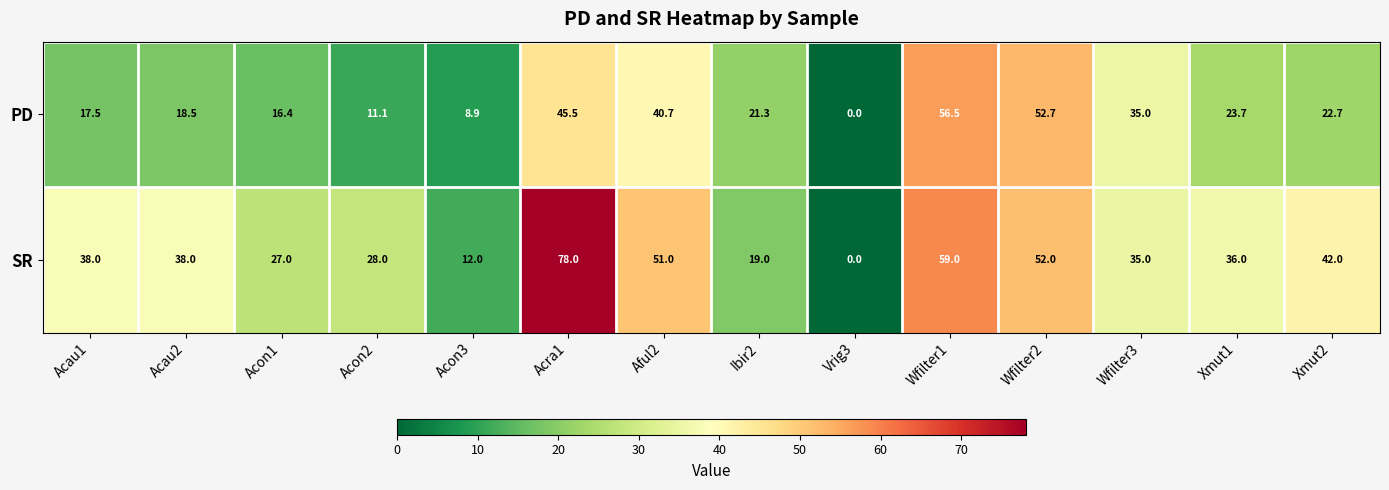

True or false: PD has a value of 21.3 at Ibir2.

True